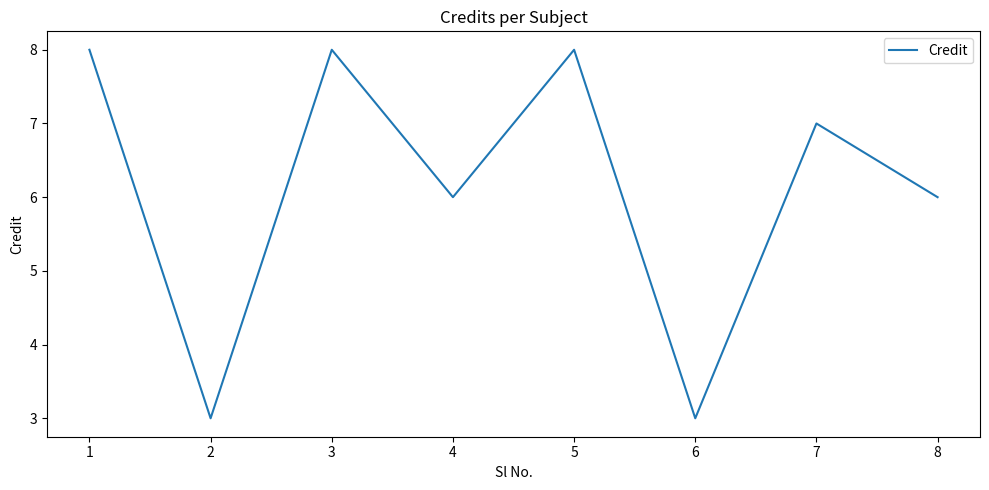

What value does the data have at 2?

3